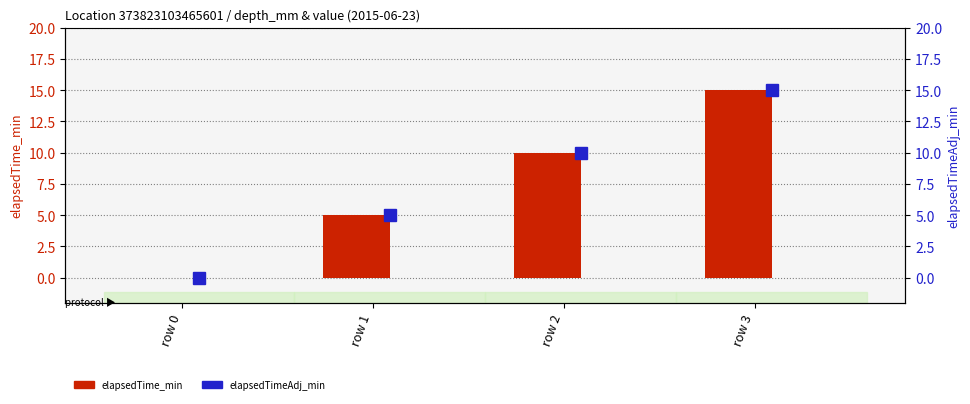

Count the number of categories in the chart.

4